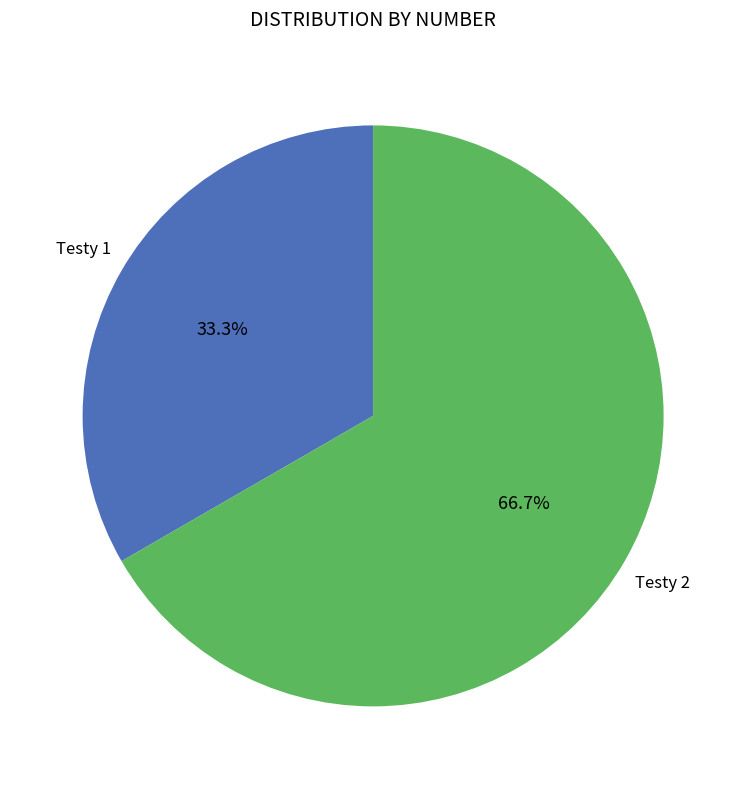

True or false: Testy 1 accounts for 33% of the total.

True